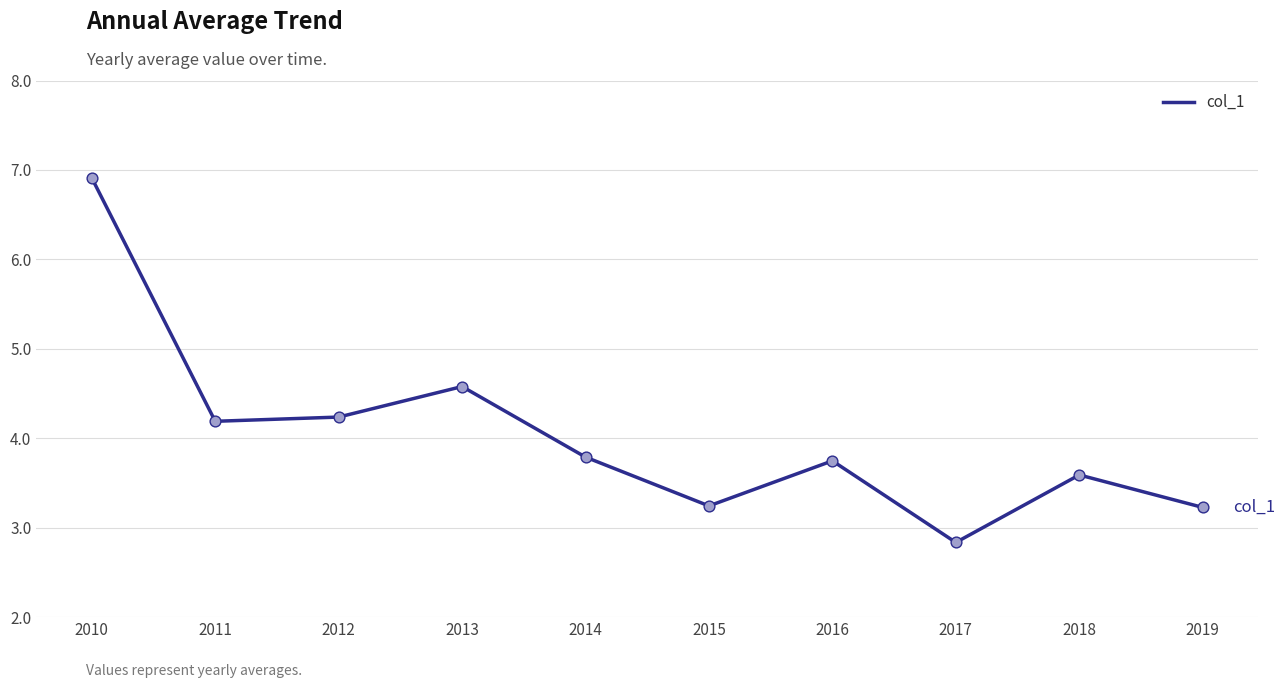

Which has a higher value, 2015 or 2017?

2015